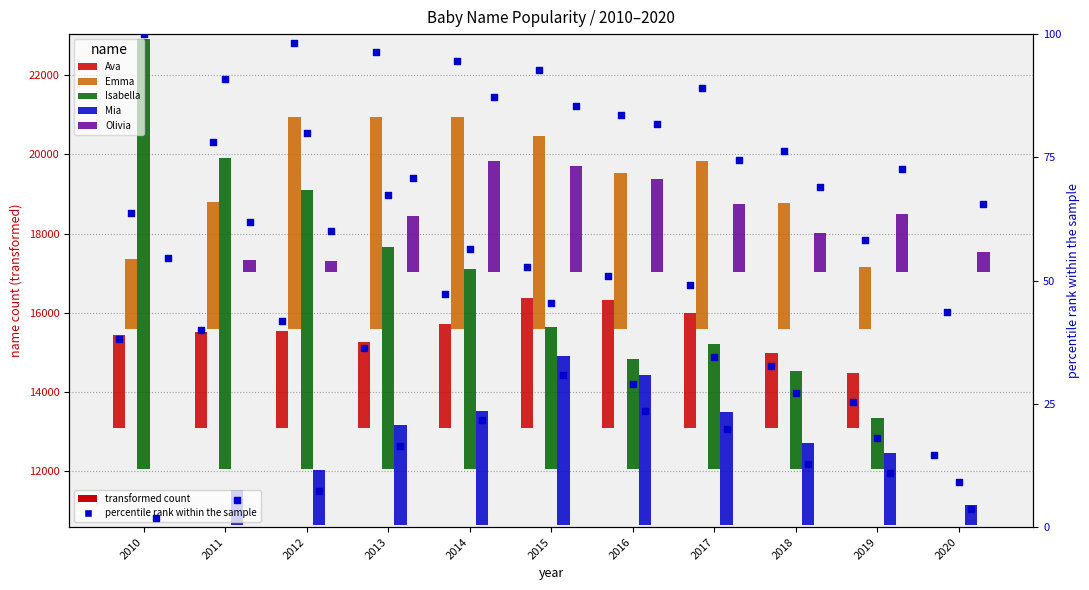

Which series has the largest Y range (max minus min)?

Isabella